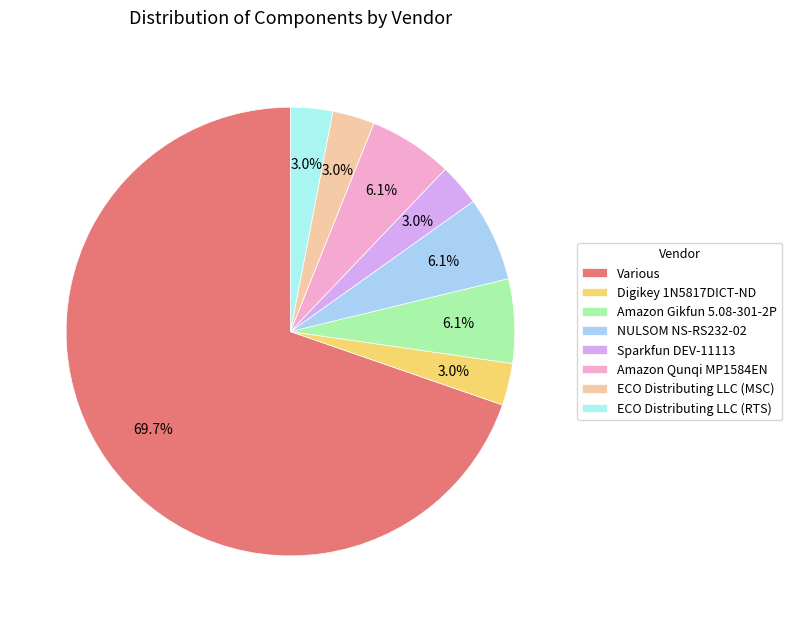

How many slices are in this pie chart?

8